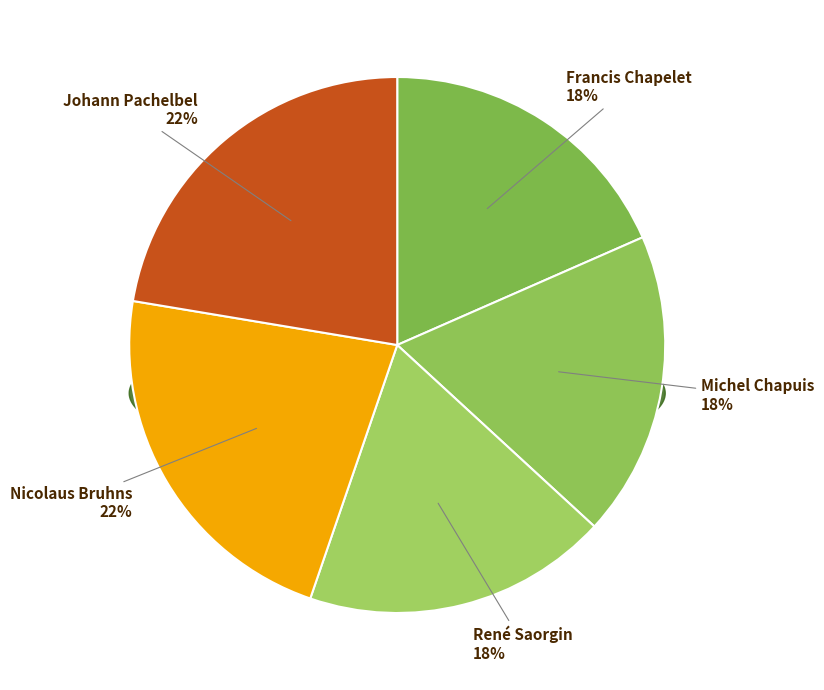

Which has a higher value, Nicolaus Bruhns or Johann Pachelbel?

Johann Pachelbel